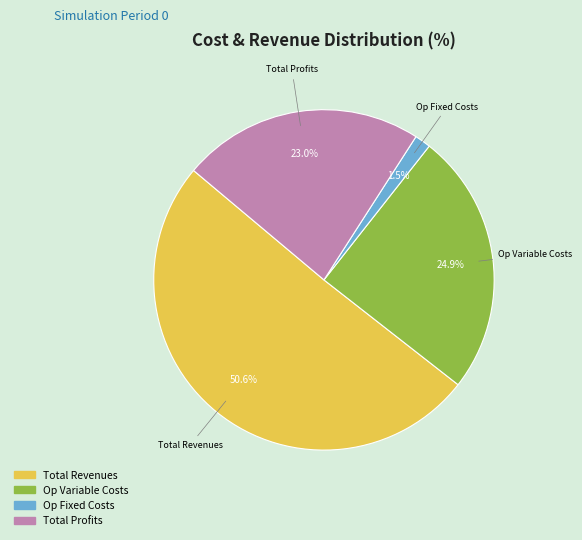

Which category accounts for the majority?

Total Revenues